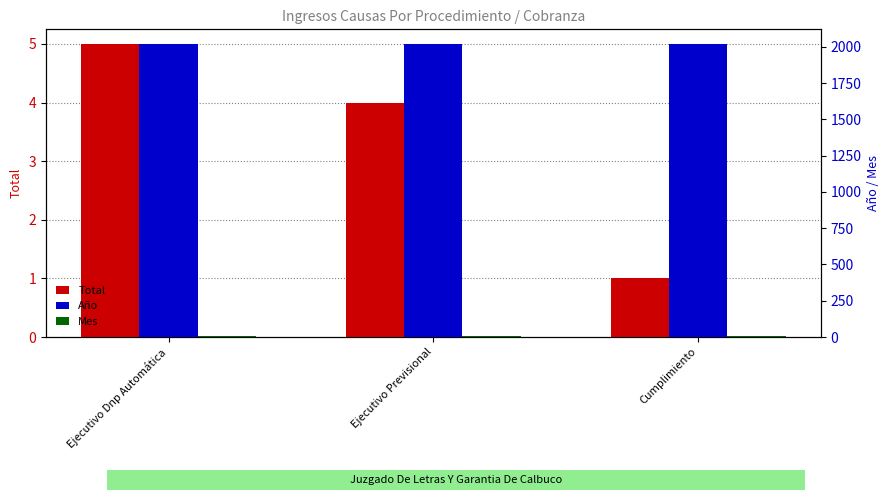

What is the label of the 3rd bar from the left?

Cumplimiento